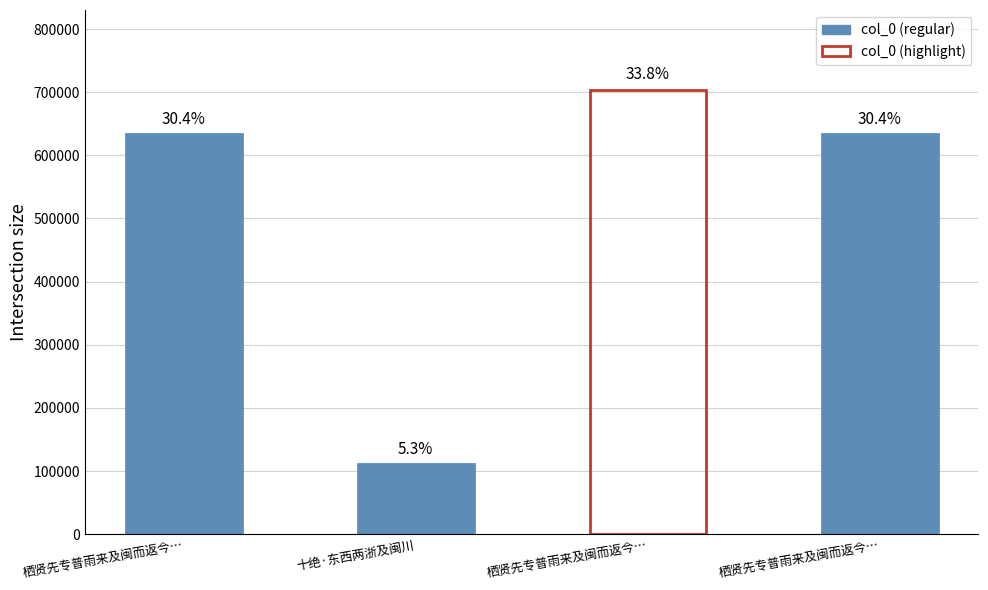

How many bars are there in total?

4